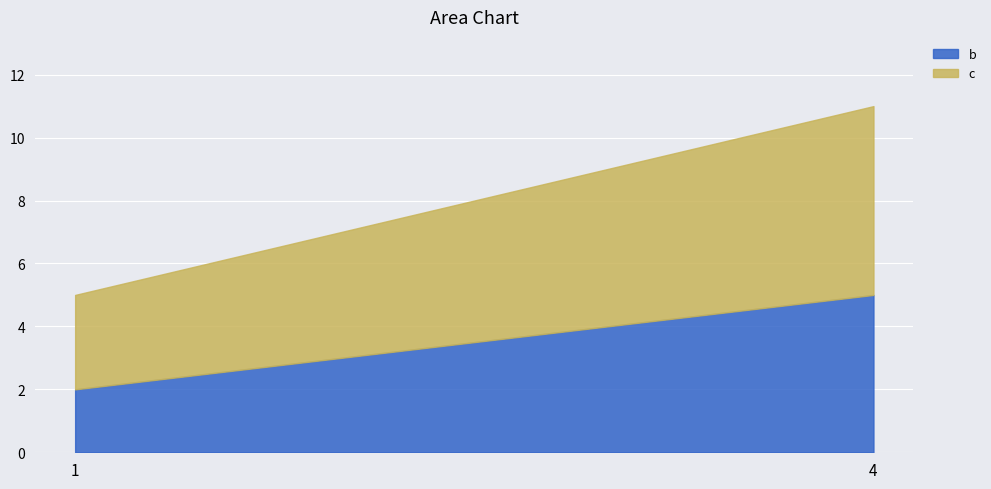

Is it true that c equals 4 at 1?

False